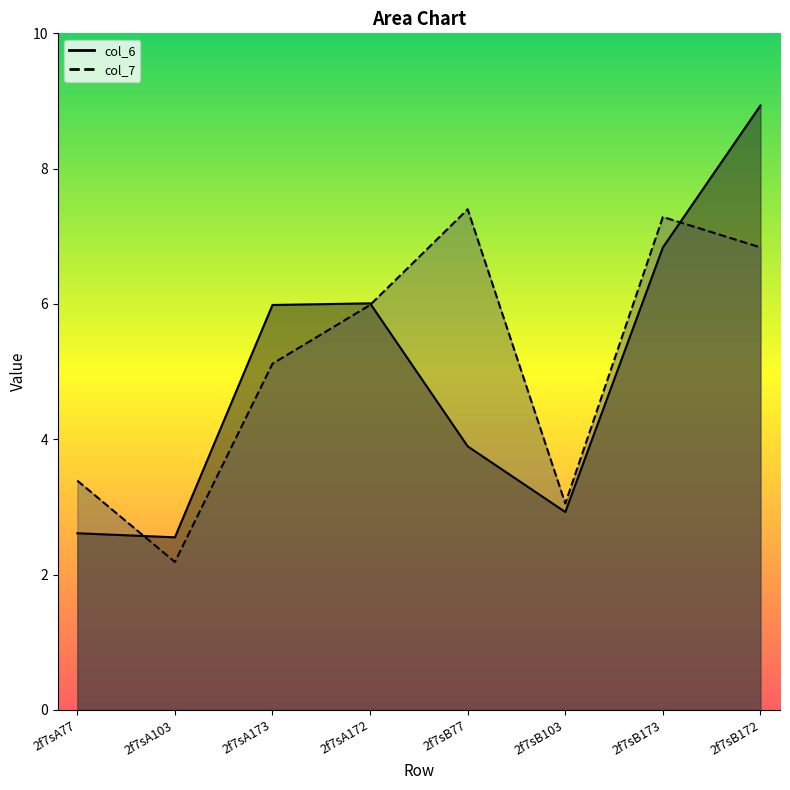

Is it true that col_7 equals 3.0 at 2f7sA172?

False